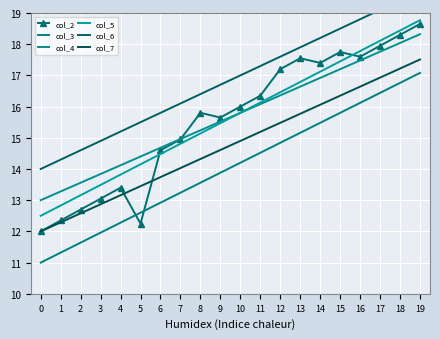

Which series has the largest range (max minus min)?

col_2